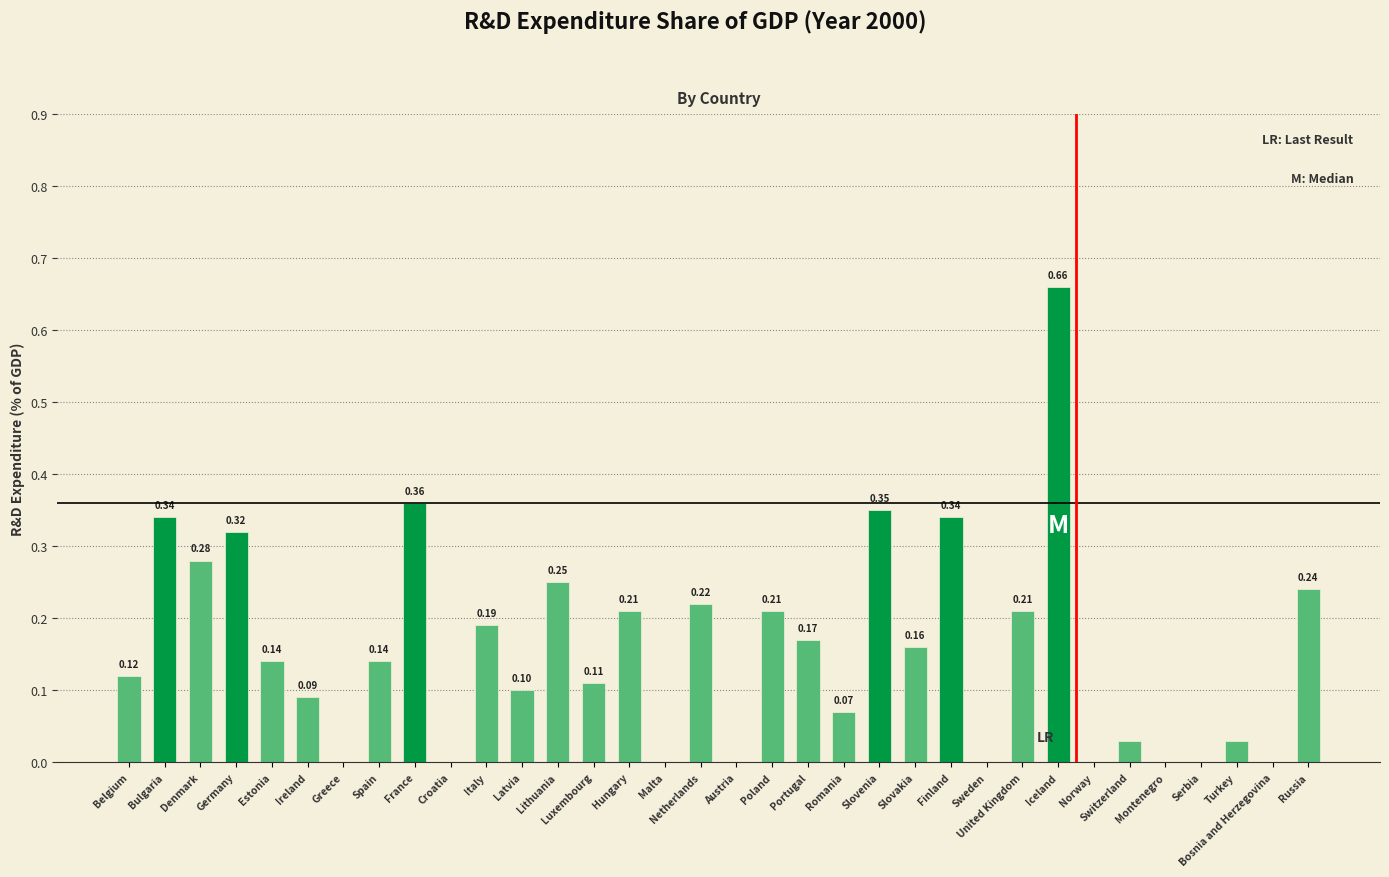

What is the change in value from Germany to Switzerland?

-0.3